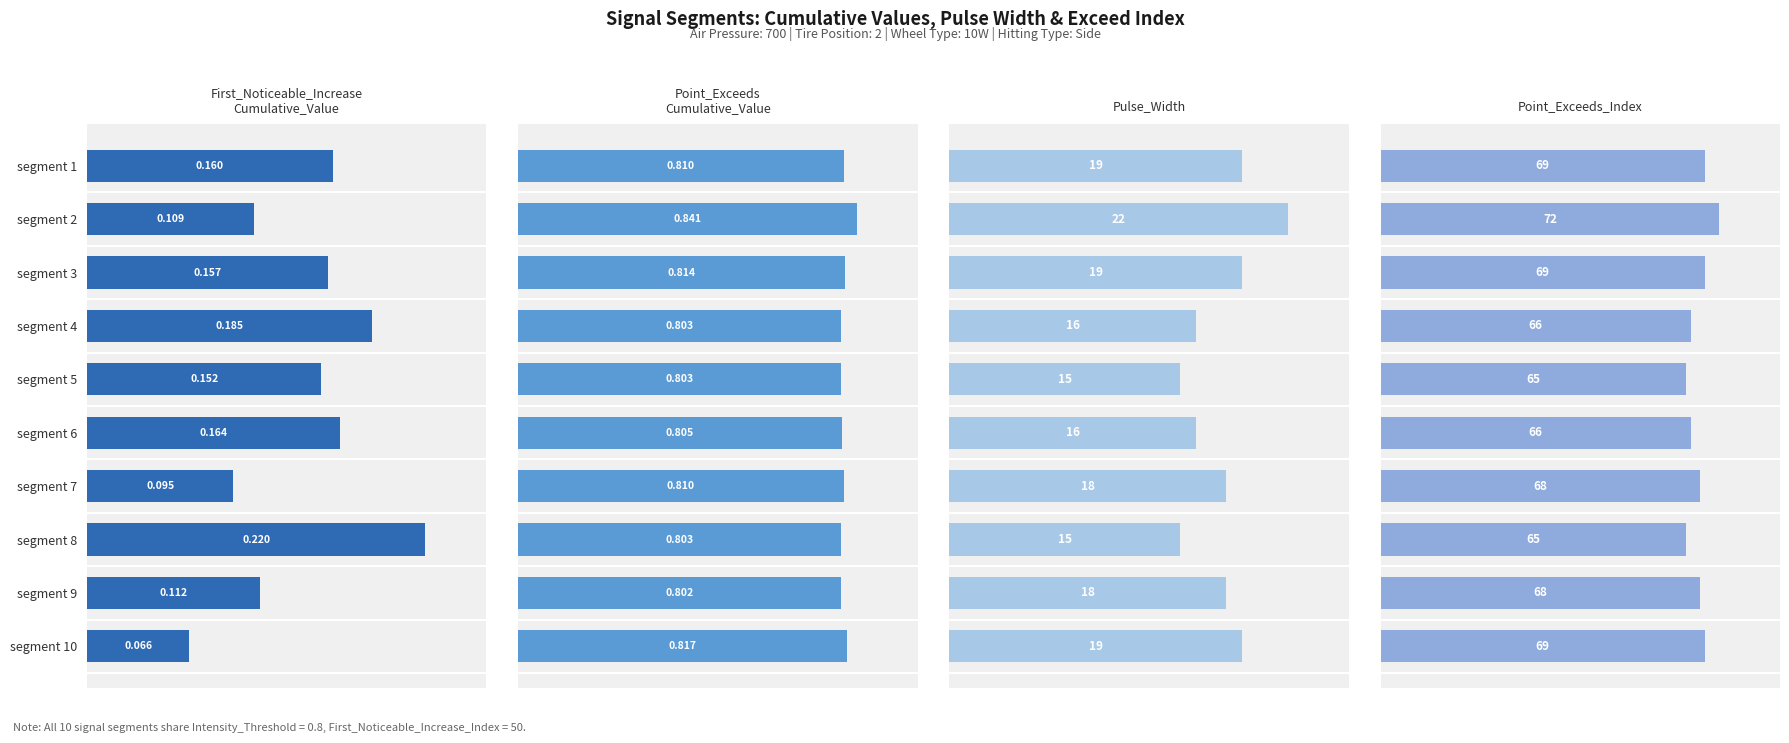

What is the highest value of the First_Noticeable_Increase
Cumulative_Value series?

0.2